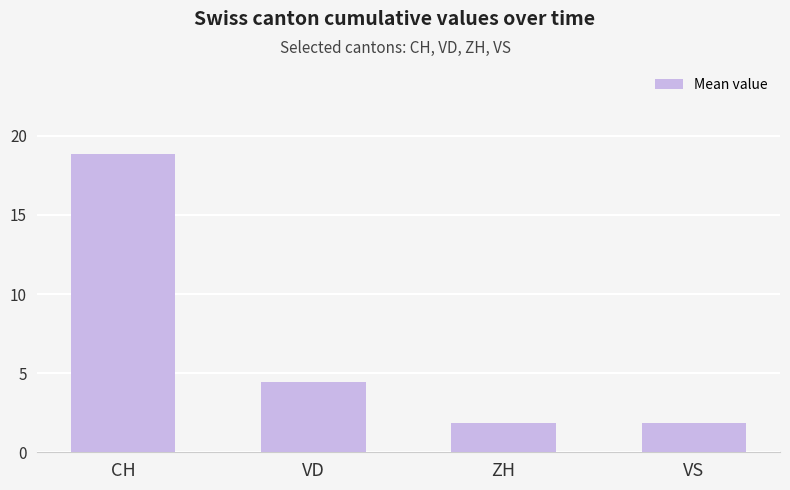

What is the approximate value at CH?

18.8